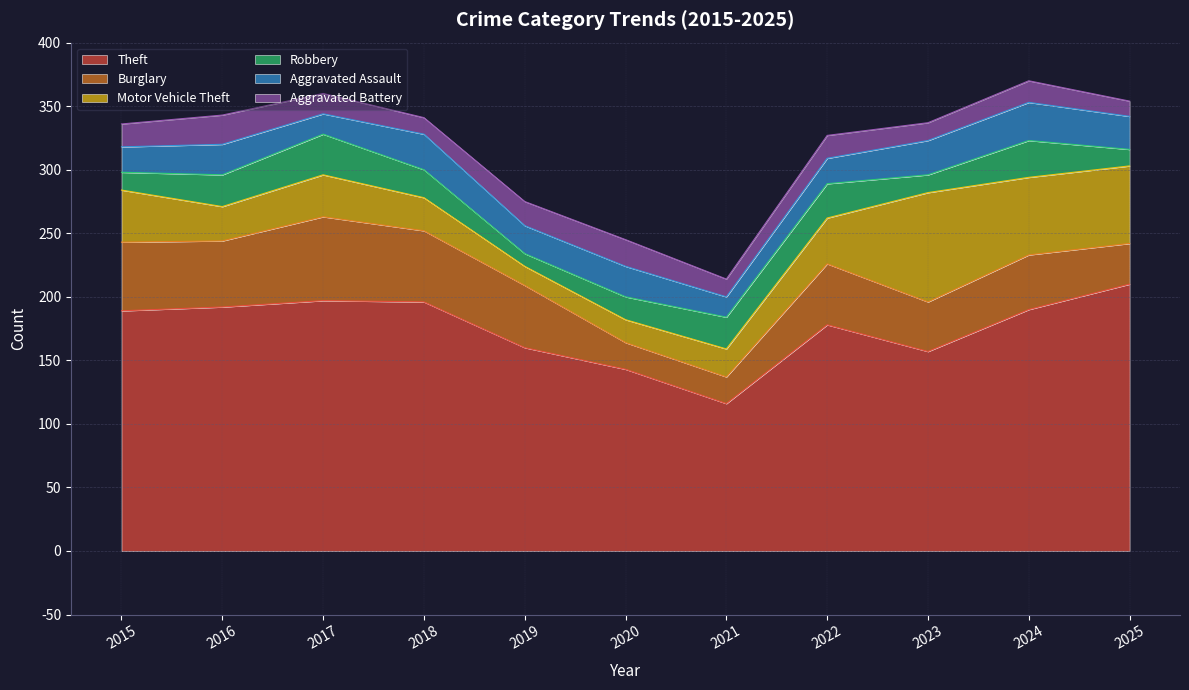

The value of Aggravated Assault at 2018 is 17. True or false?

False